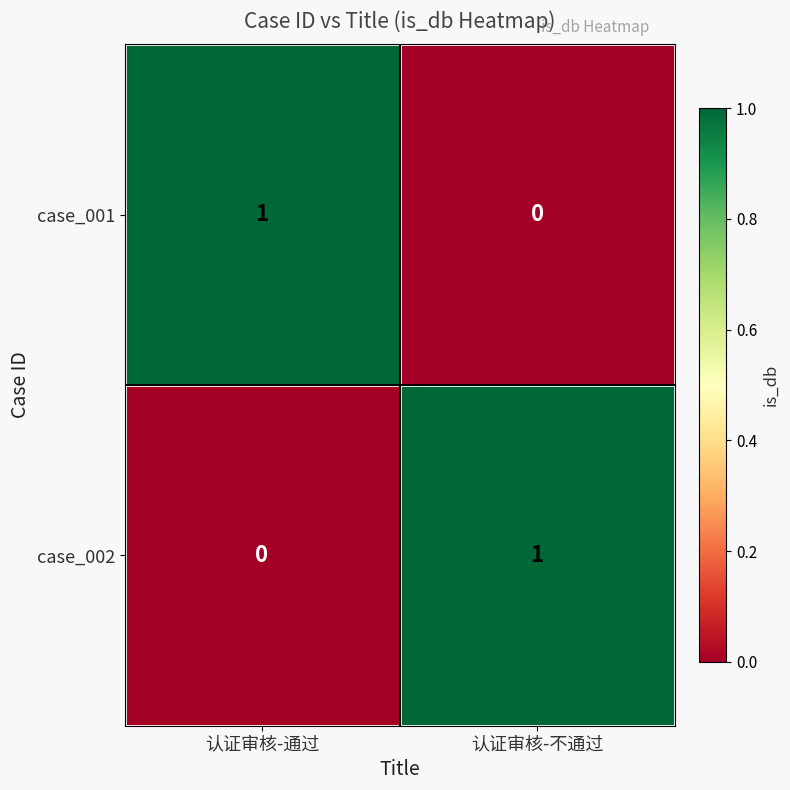

At which label is case_002 closest to 0?

认证审核-通过